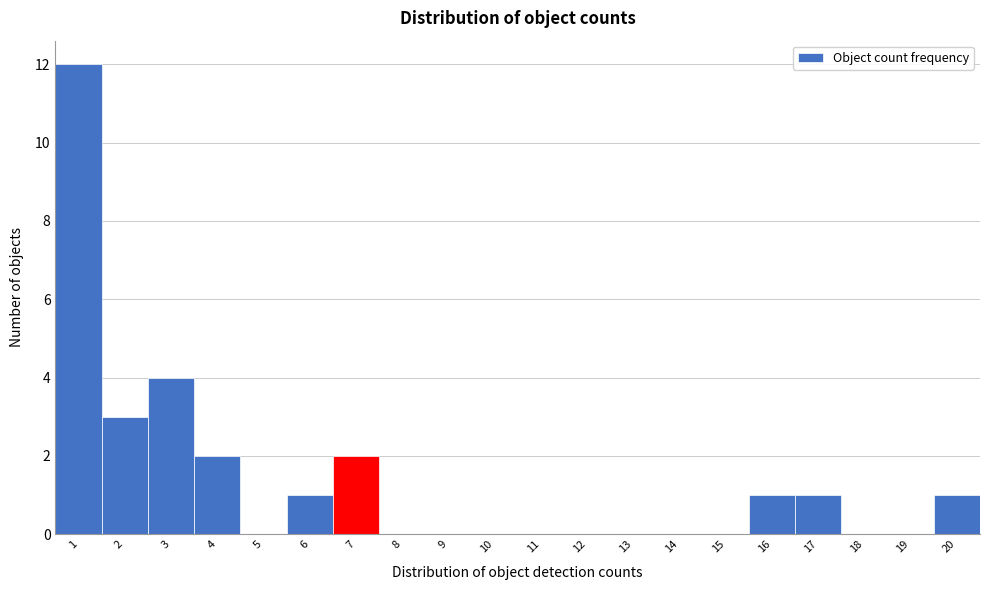

Reading left to right, transcribe this chart: for each bar, give the range it covers on the x-axis and its height. The values are not printed on the chart, so give them approximately, as read against the axis.

0.5 to 1.5: 12
1.5 to 2.5: 3
2.5 to 3.5: 4
3.5 to 4.5: 2
4.5 to 5.5: 0
5.5 to 6.5: 1
6.5 to 7.5: 2
7.5 to 8.5: 0
8.5 to 9.5: 0
9.5 to 10.5: 0
10.5 to 11.5: 0
11.5 to 12.5: 0
12.5 to 13.5: 0
13.5 to 14.5: 0
14.5 to 15.5: 0
15.5 to 16.5: 1
16.5 to 17.5: 1
17.5 to 18.5: 0
18.5 to 19.5: 0
19.5 to 20.5: 1